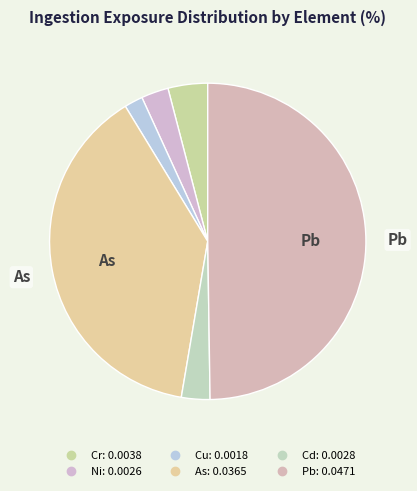

True or false: Ni accounts for 1% of the total.

False